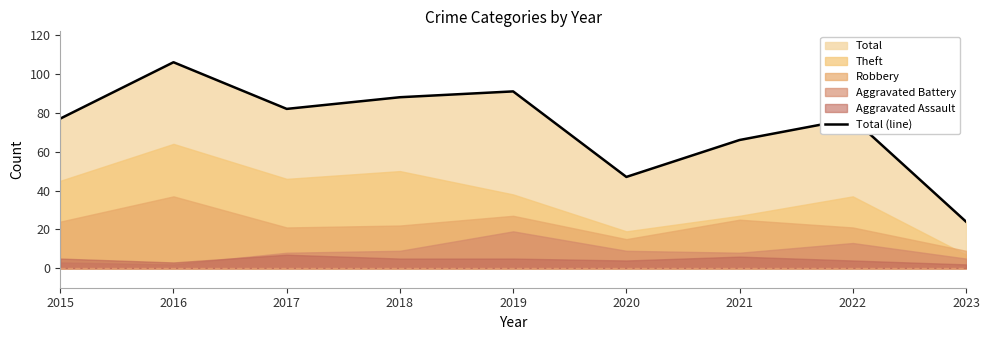

Between 2023 and 2022, which is larger?

2022